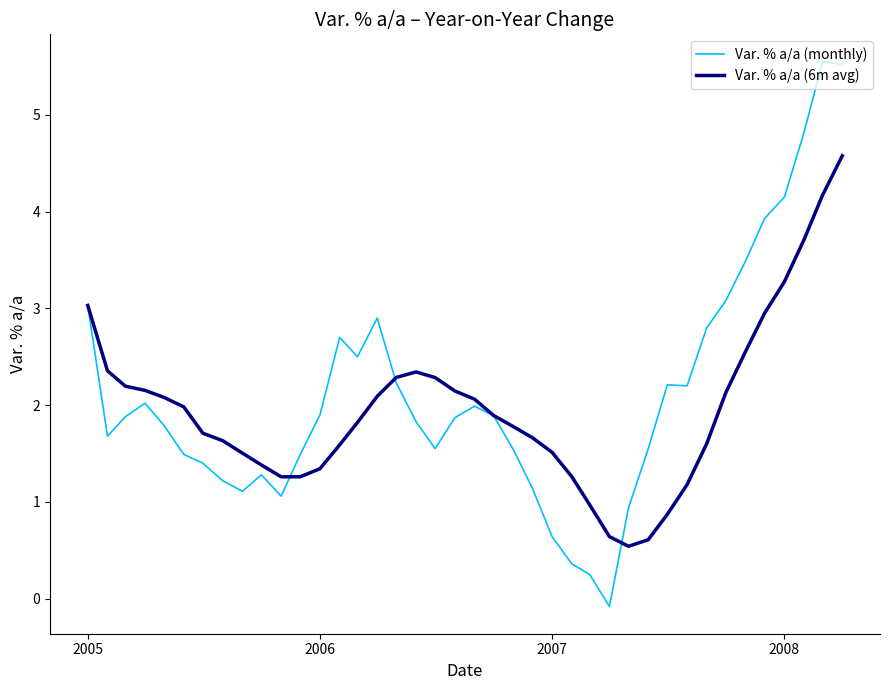

Which series has the widest spread of values?

Var. % a/a (monthly)